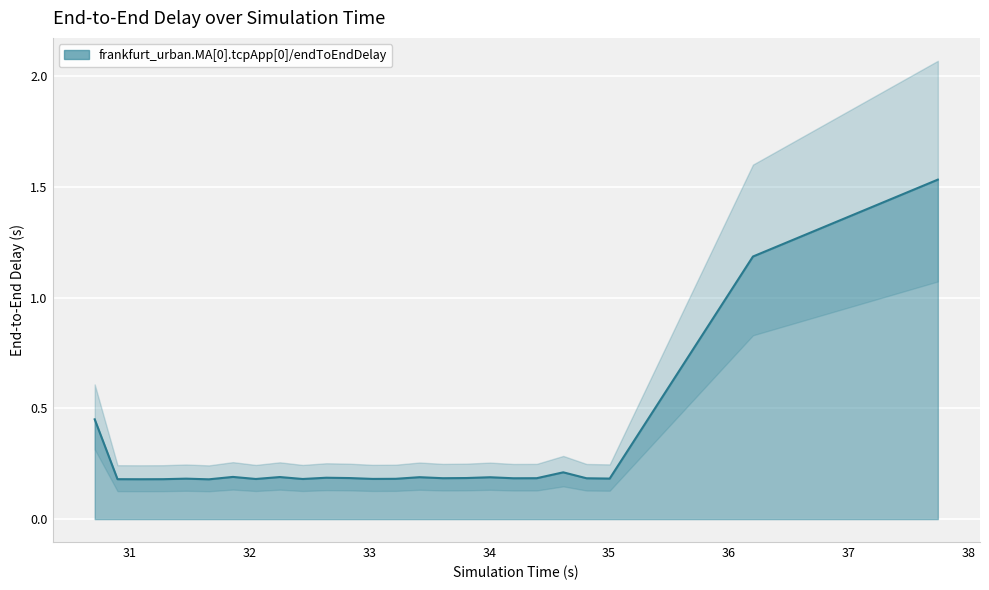

Reading left to right, list all the values displayed in this chart.

0.5	0.2	0.2	0.2	0.2	0.2	0.2	0.2	0.2	0.2	0.2	0.2	0.2	0.2	0.2	0.2	0.2	0.2	0.2	0.2	0.2	0.2	0.2	1.2	1.5